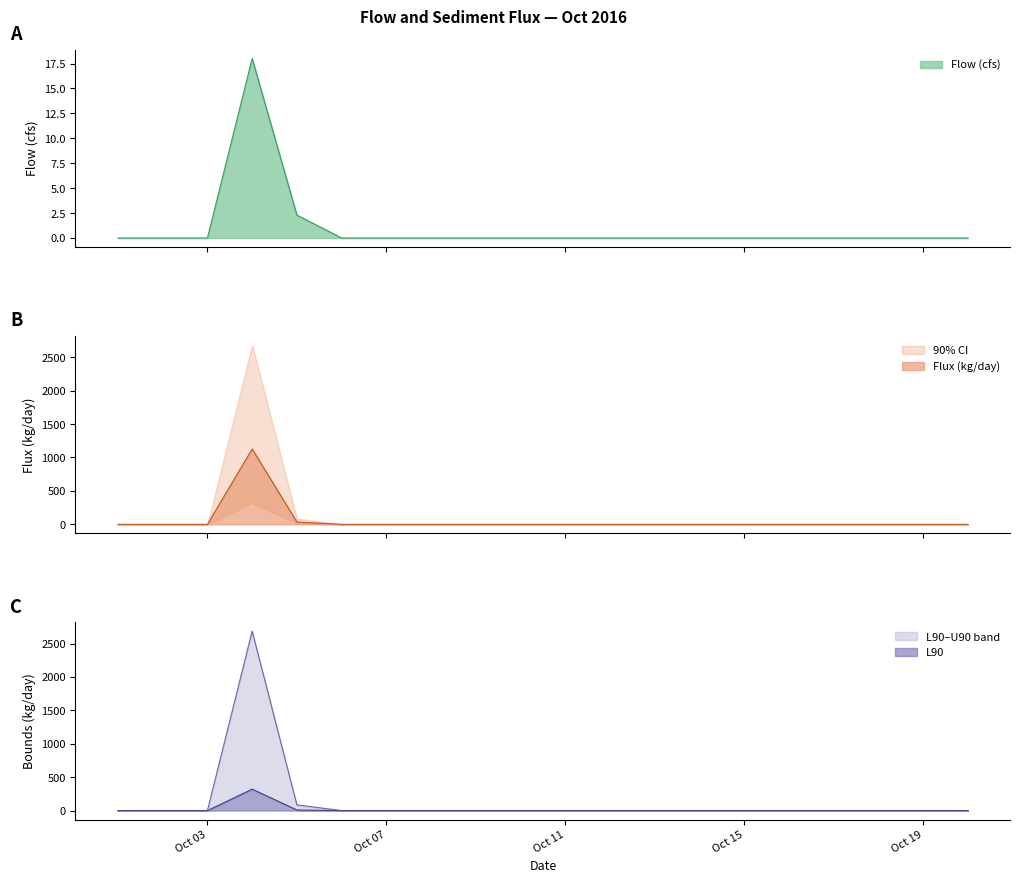

Which series has the largest range (max minus min)?

U90